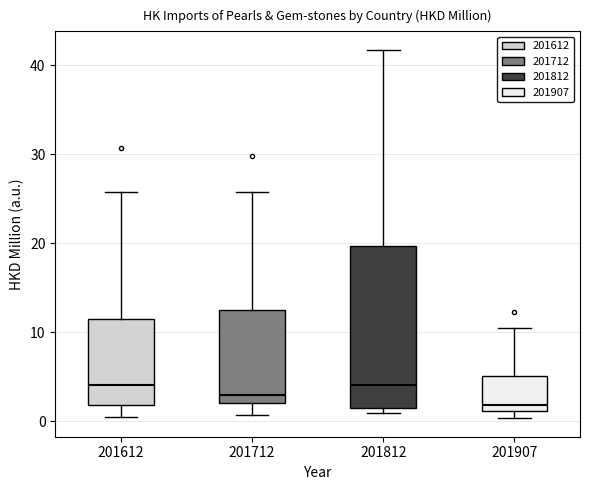

Where is the lower edge of the box at x = 201812 on the y-axis? The values are not printed on the chart, so give them approximately, as read against the axis.

2